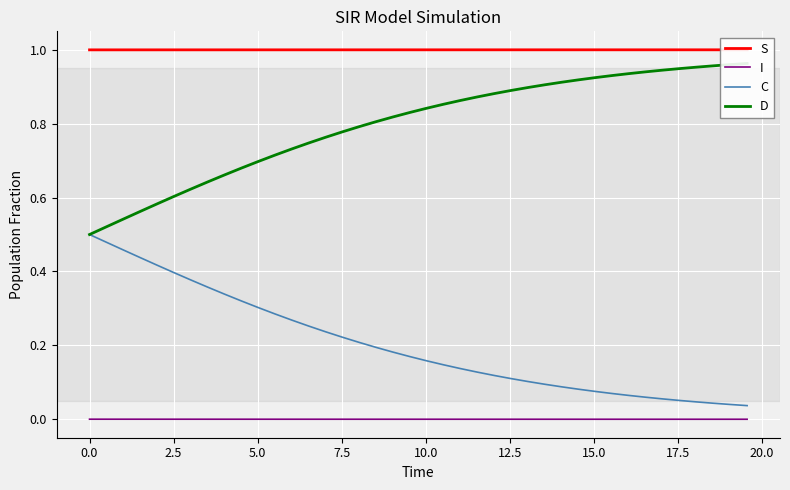

True or false: C and I intersect in this chart.

False